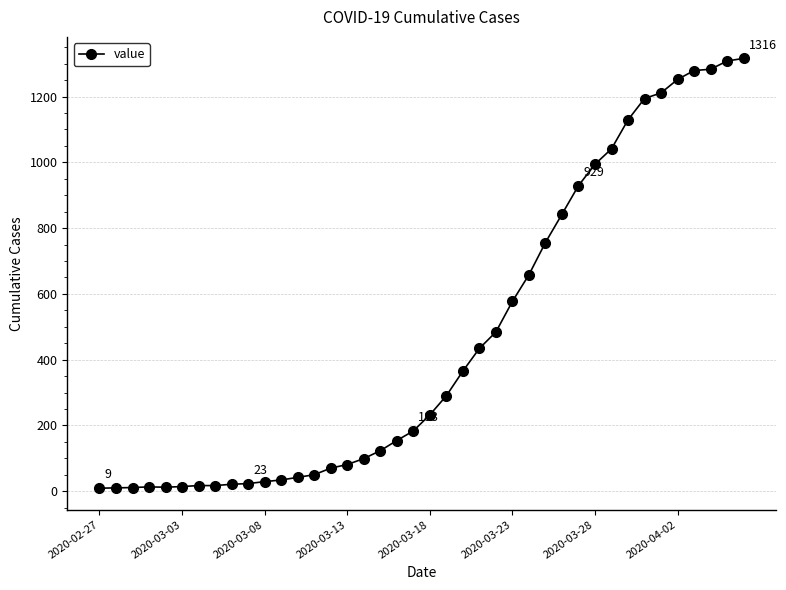

What is the greatest value displayed?

1316